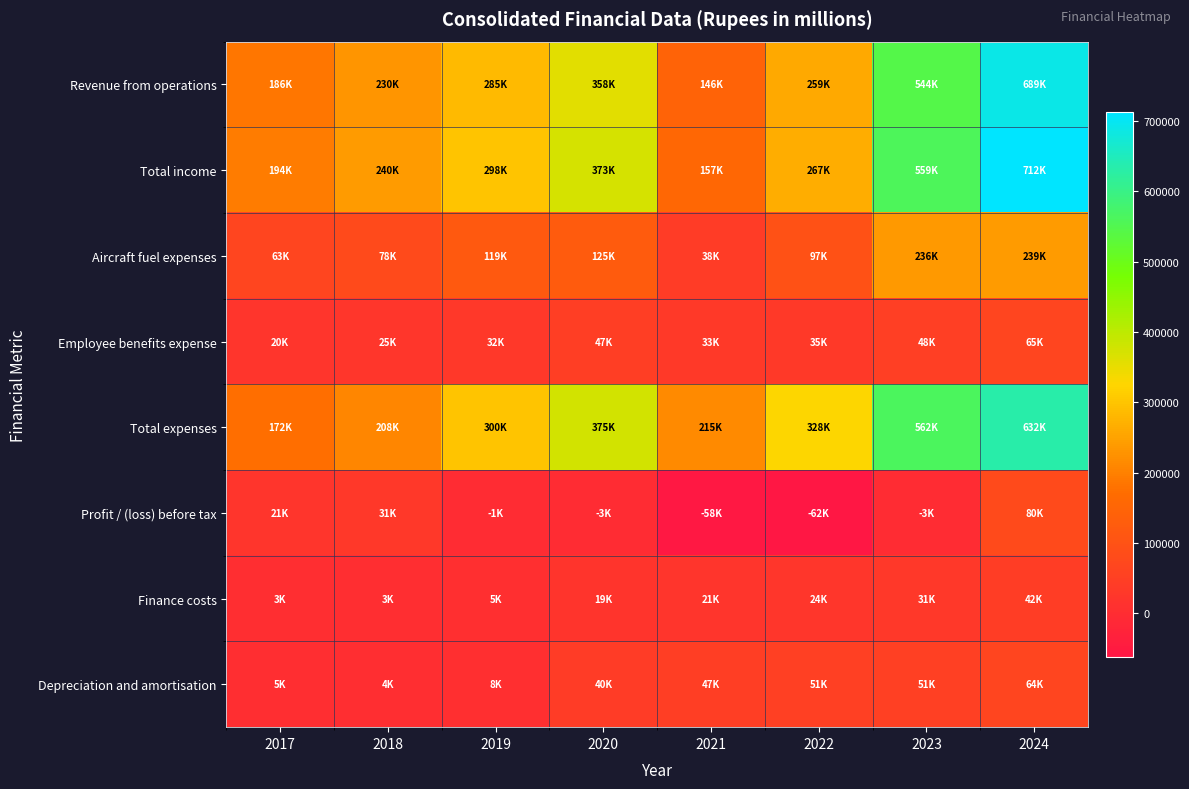

Which series has the largest total across all categories?

Total income